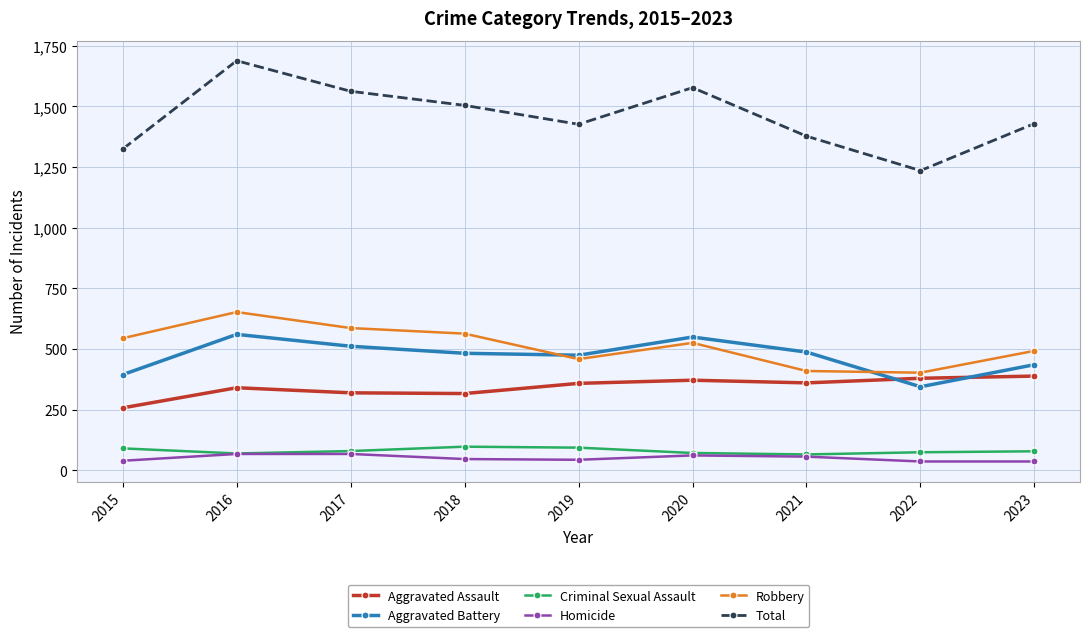

Is it true that Aggravated Battery equals 91 at 2022?

False